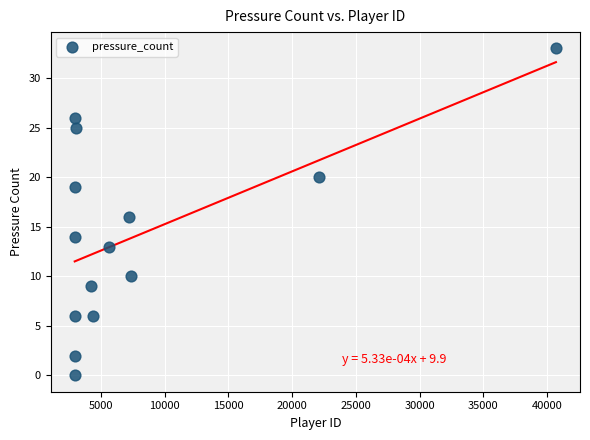

What is the range of Y values (max minus min)?

33